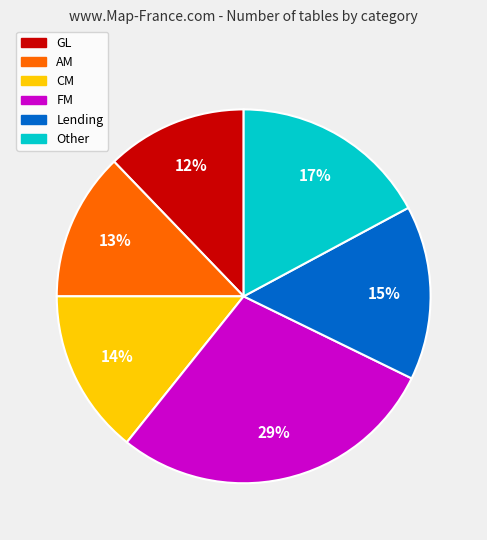

To the nearest percent, what is the combined percentage of CM and FM?

43%